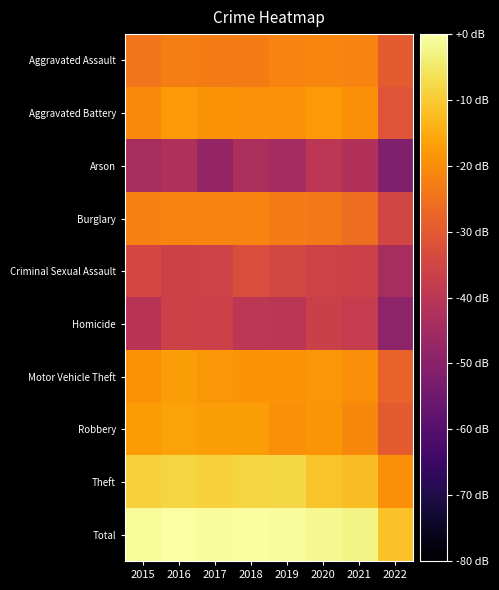

What is the spread (max minus min) of values at 2018?

42.9